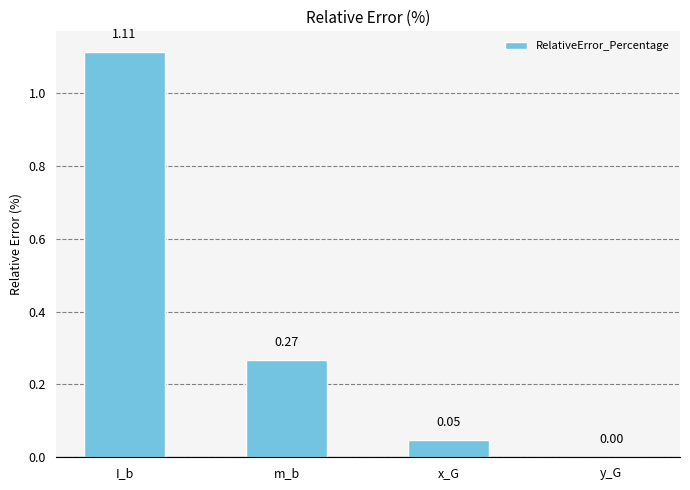

What is the sum of all values?

1.4